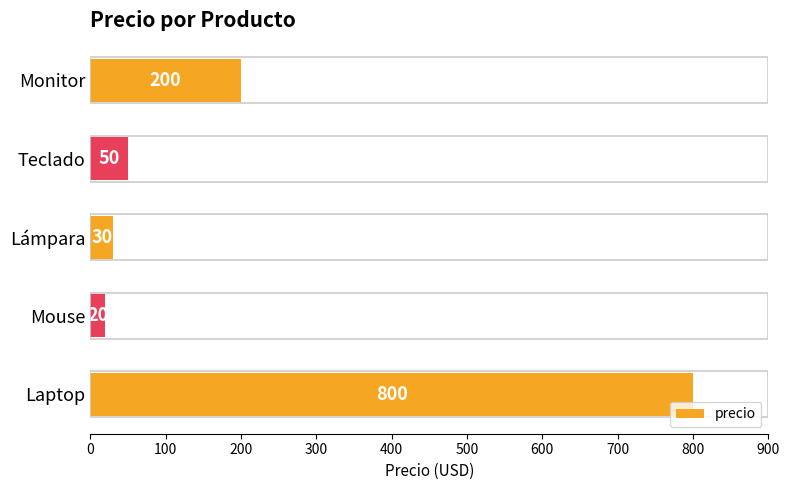

What is the sum of all values?

1100